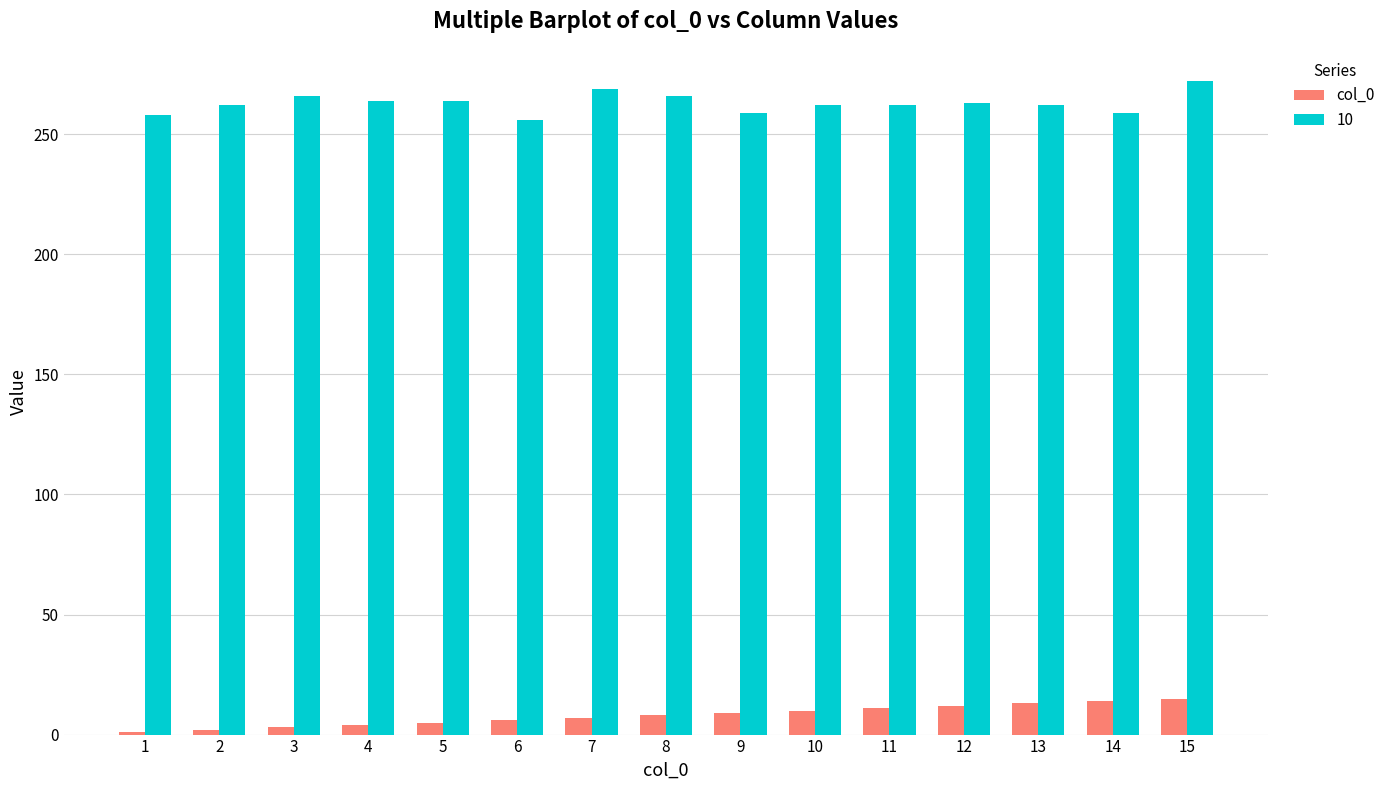

List the series in order of their overall mean, lowest first.

col_0, 10